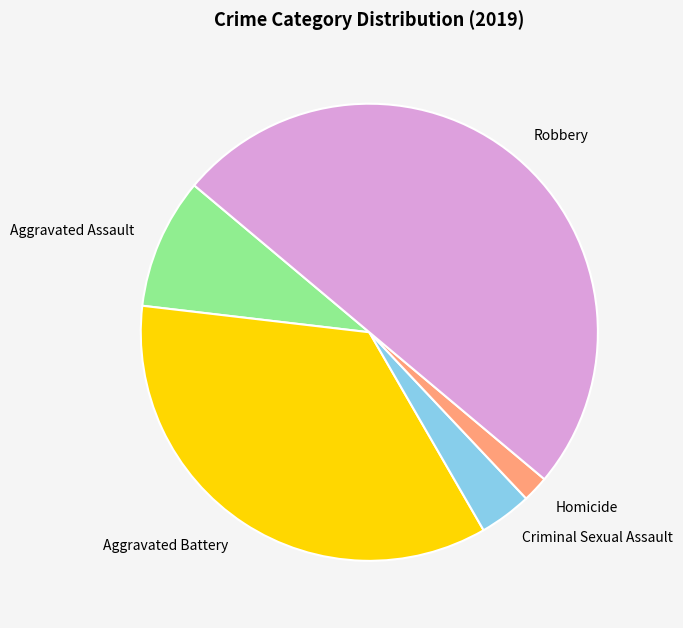

Does Aggravated Battery account for over 50% of the chart?

No